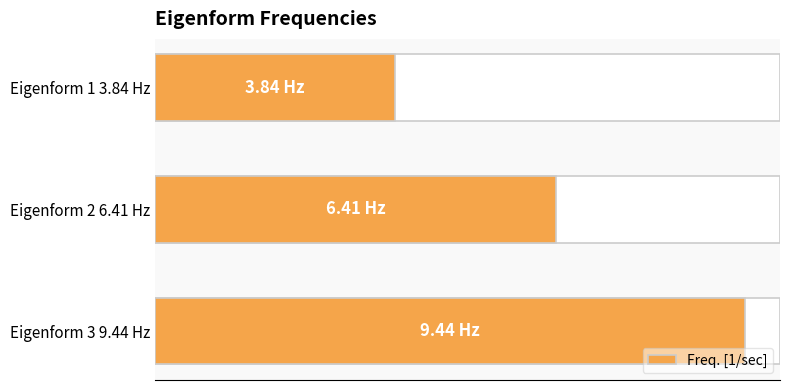

Are the bars horizontal?

Yes